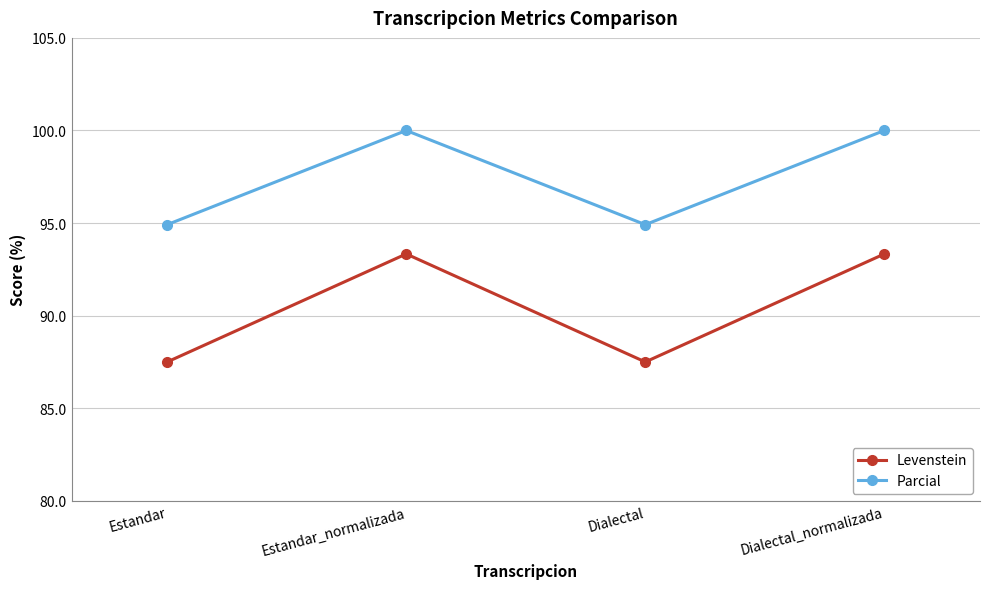

What is the total value across all series at Dialectal_normalizada?

193.3